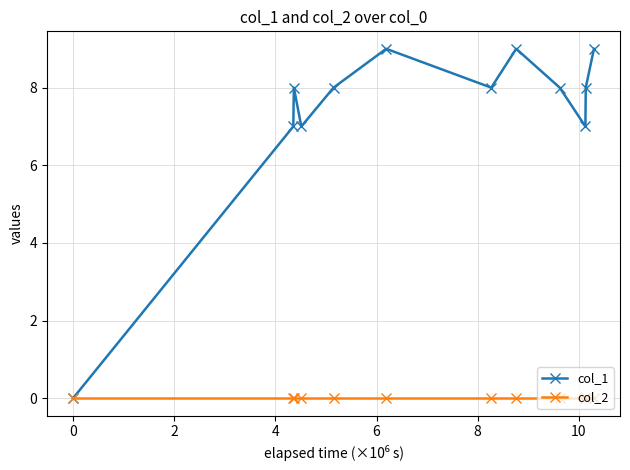

How many interior local valleys does the col_1 series have?

3